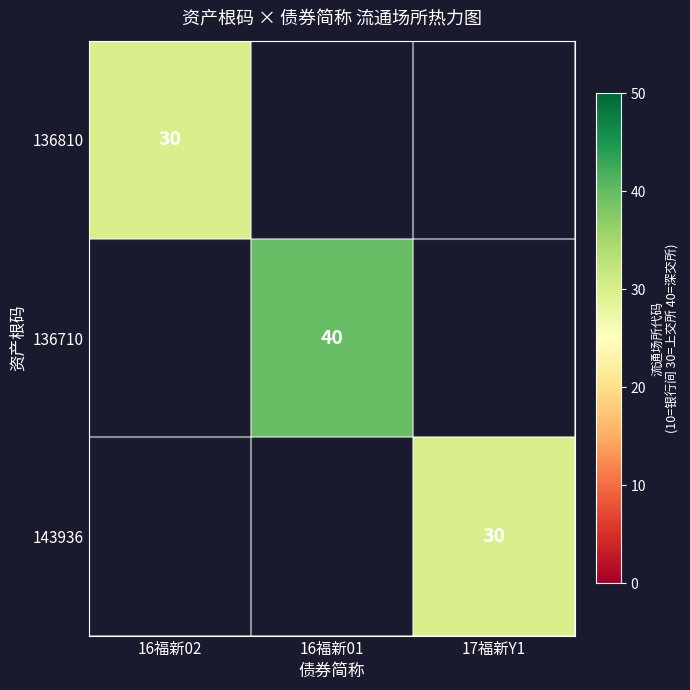

Between 16福新01 and 16福新02, which is larger?

16福新02